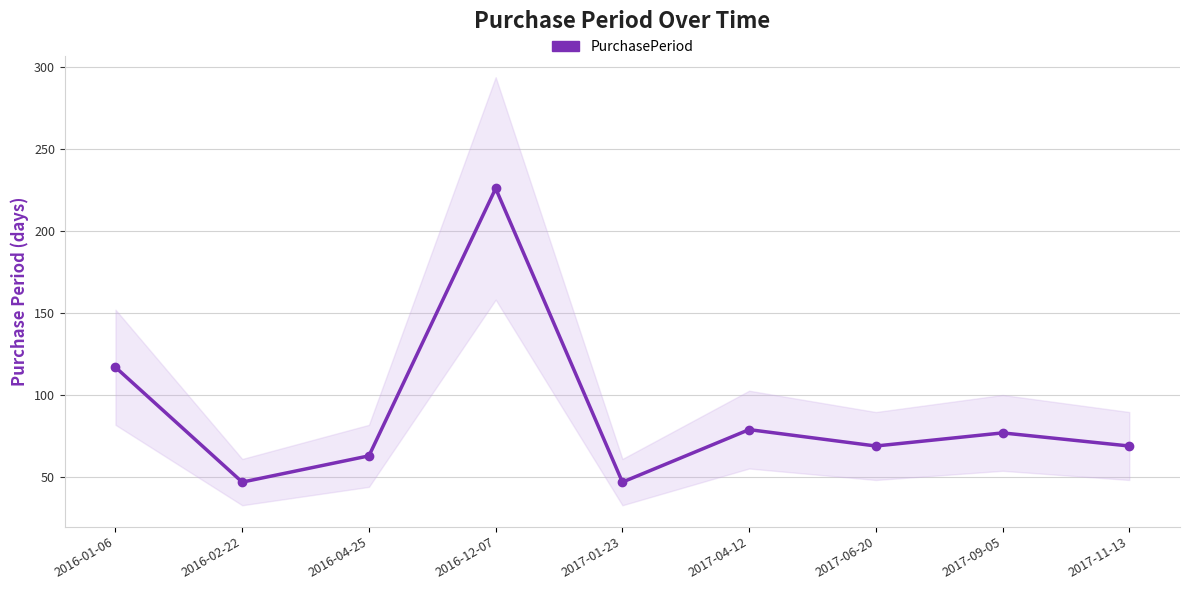

Which category has the highest value across all series?

2016-12-07